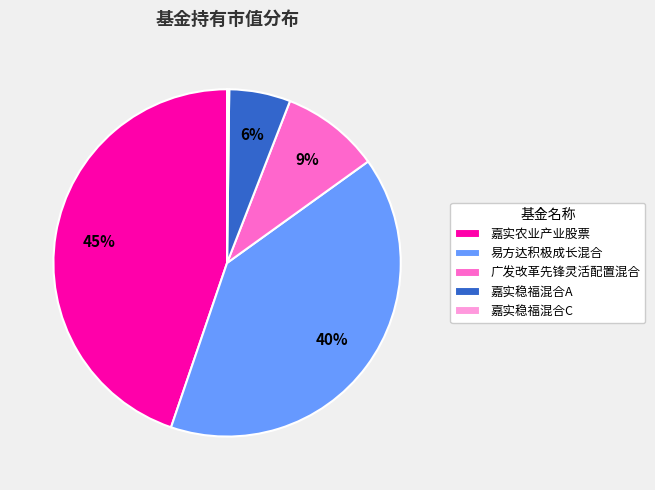

Does 易方达积极成长混合 represent more than half of the total?

No